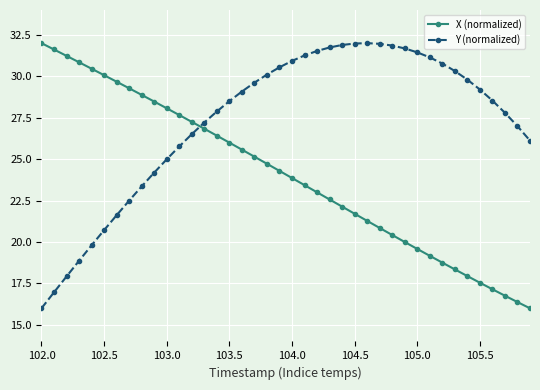

Which series ends up on top after the final intersection of Y (normalized) and X (normalized)?

Y (normalized)